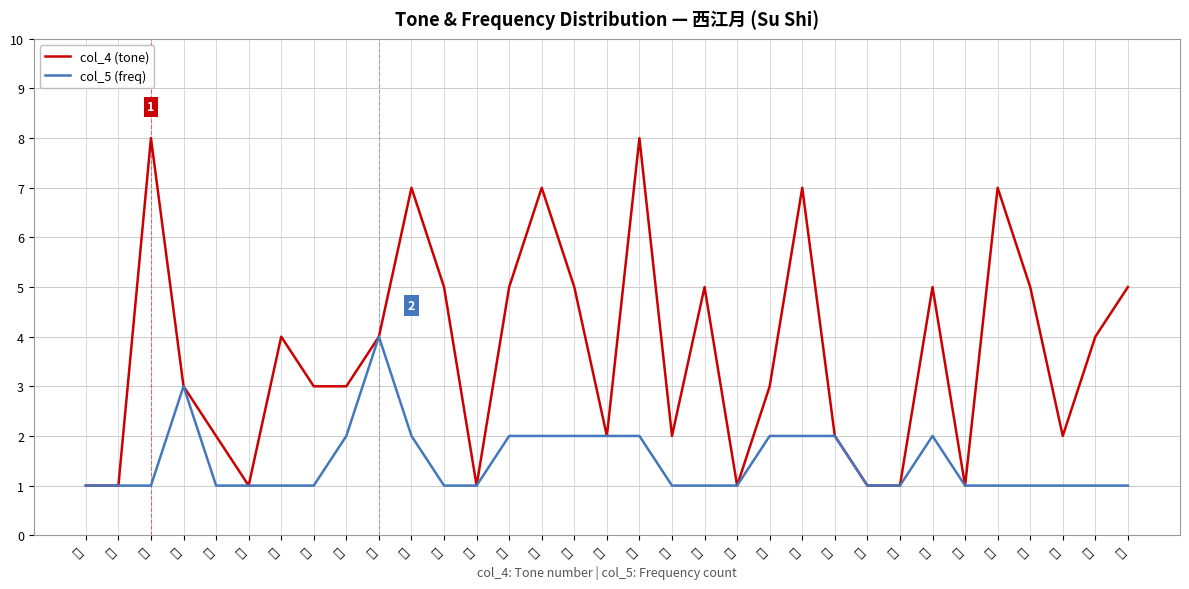

What is the difference between the maximum and second lowest values in the col_4 (tone) series?

7